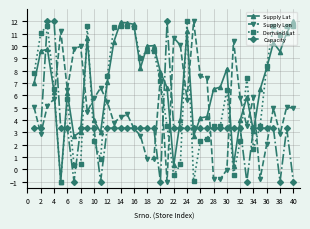

True or false: Supply Lon has more than 1 interior local peaks.

True